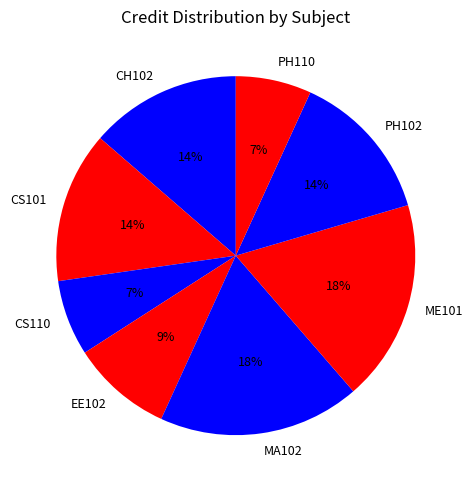

To the nearest percent, what is the difference between the largest and smallest slice percentages?

11%